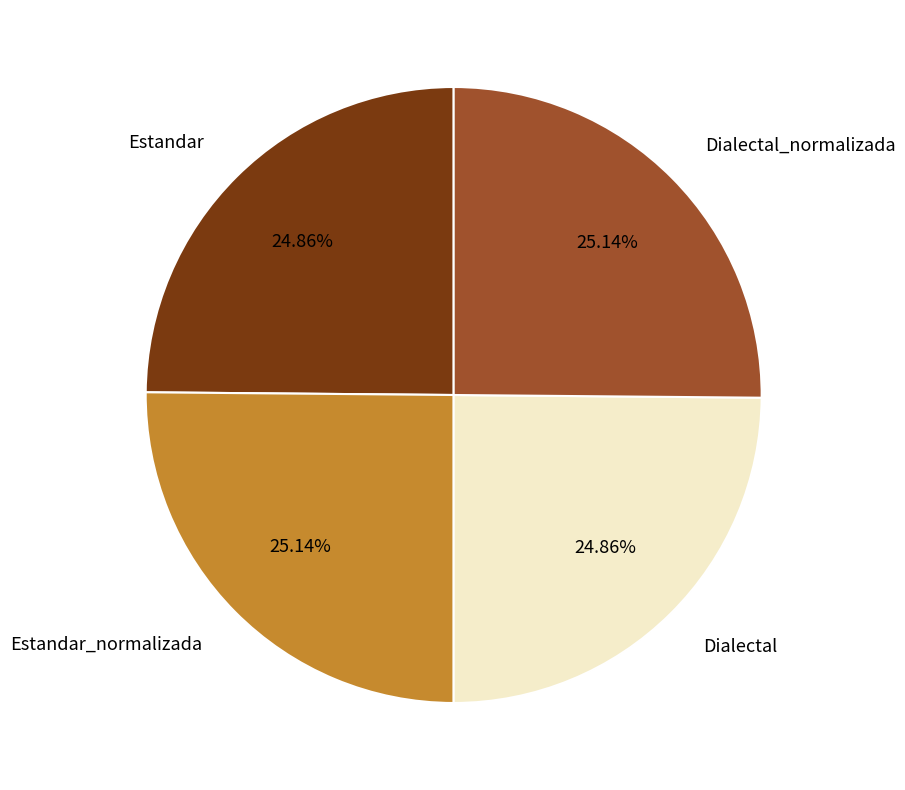

The Dialectal_normalizada slice represents 25% of the pie. True or false?

True